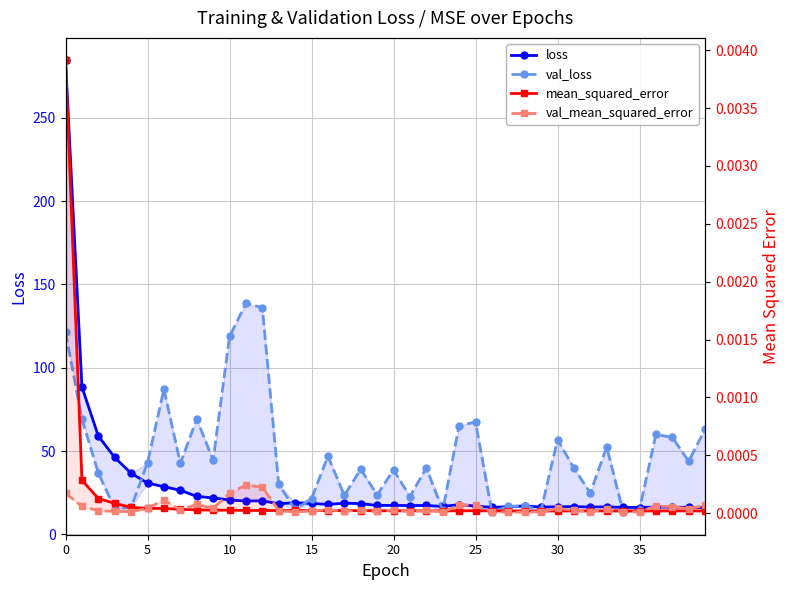

Where is the first local maximum for mean_squared_error?

10